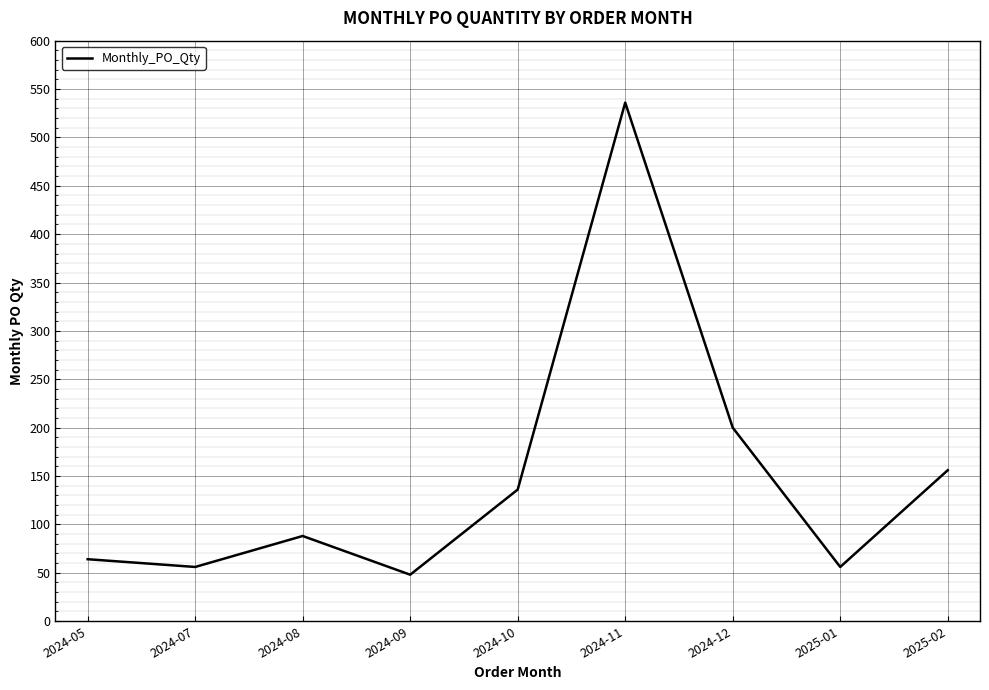

What value does the data have at 2024-11?

536